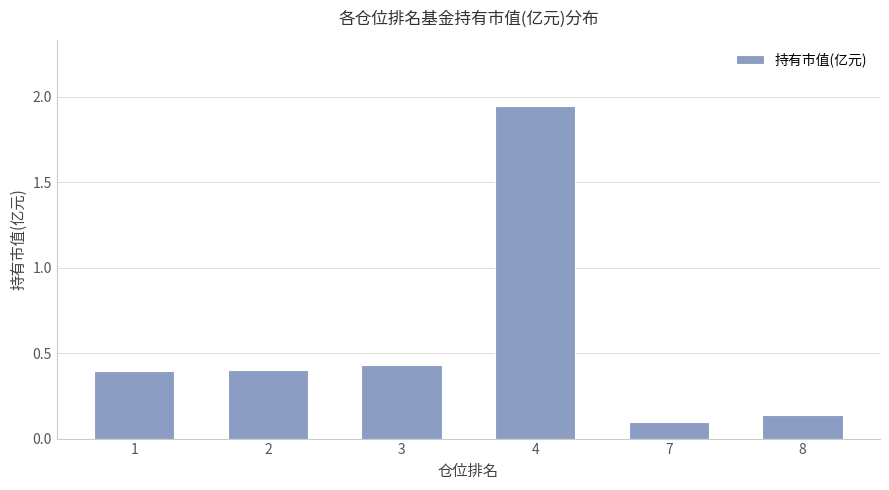

What is the sum of the values at 1 and 4?

2.3